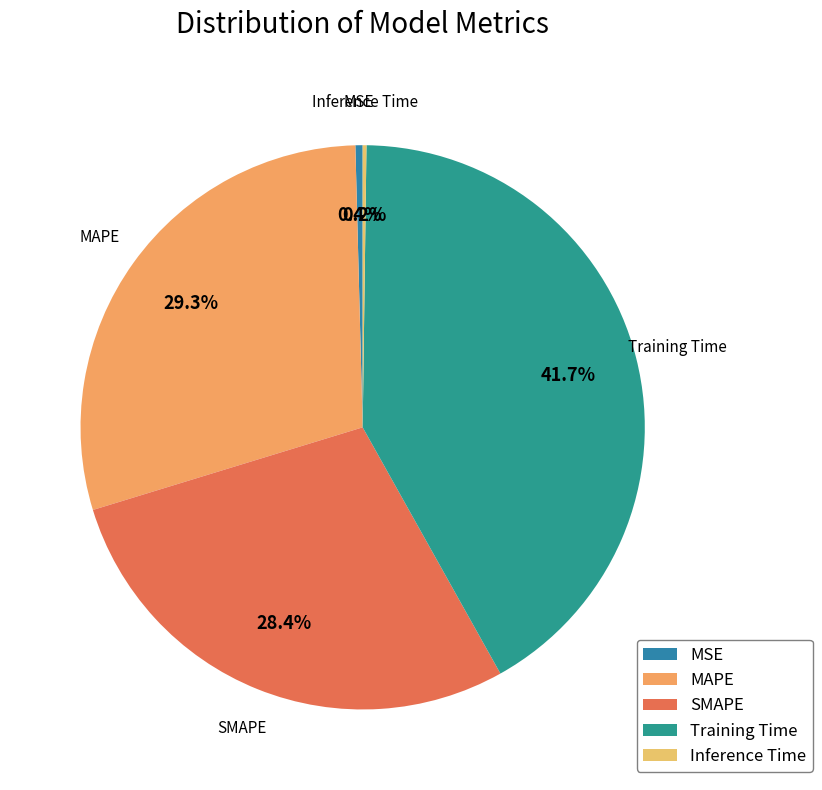

Is there a majority slice in this chart?

No